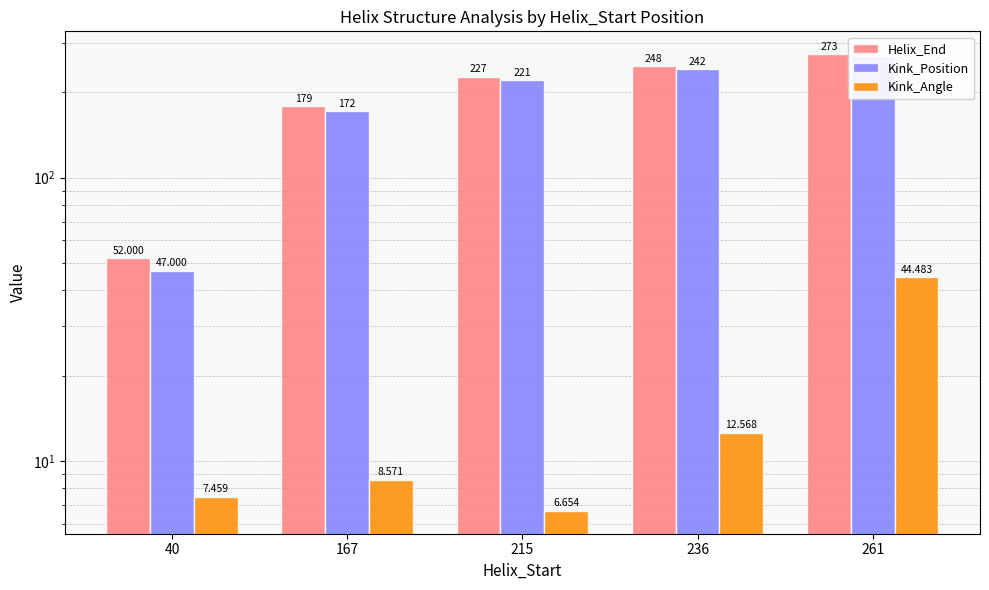

Rank the series by their maximum value, from highest to lowest.

Helix_End, Kink_Position, Kink_Angle